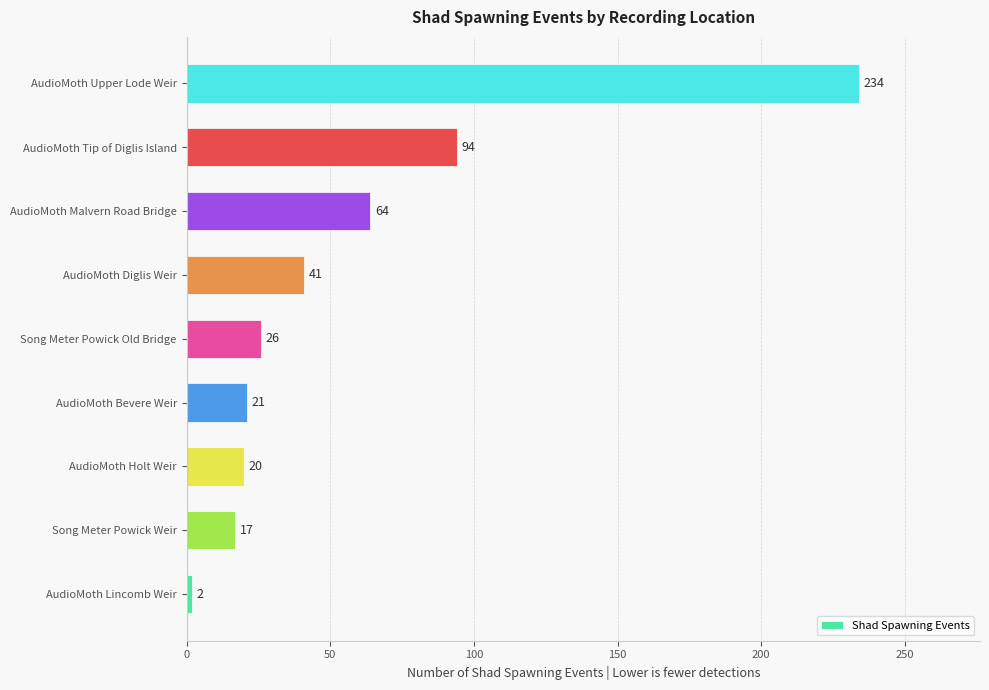

Rank the categories by value from lowest to highest.

AudioMoth Lincomb Weir, Song Meter Powick Weir, AudioMoth Holt Weir, AudioMoth Bevere Weir, Song Meter Powick Old Bridge, AudioMoth Diglis Weir, AudioMoth Malvern Road Bridge, AudioMoth Tip of Diglis Island, AudioMoth Upper Lode Weir